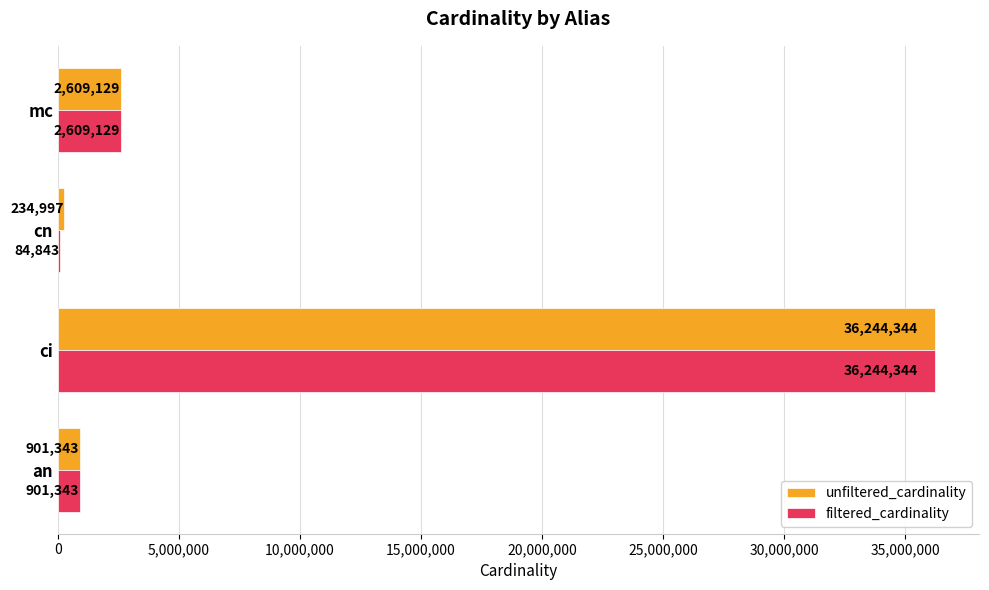

Which series has the widest spread of values?

filtered_cardinality